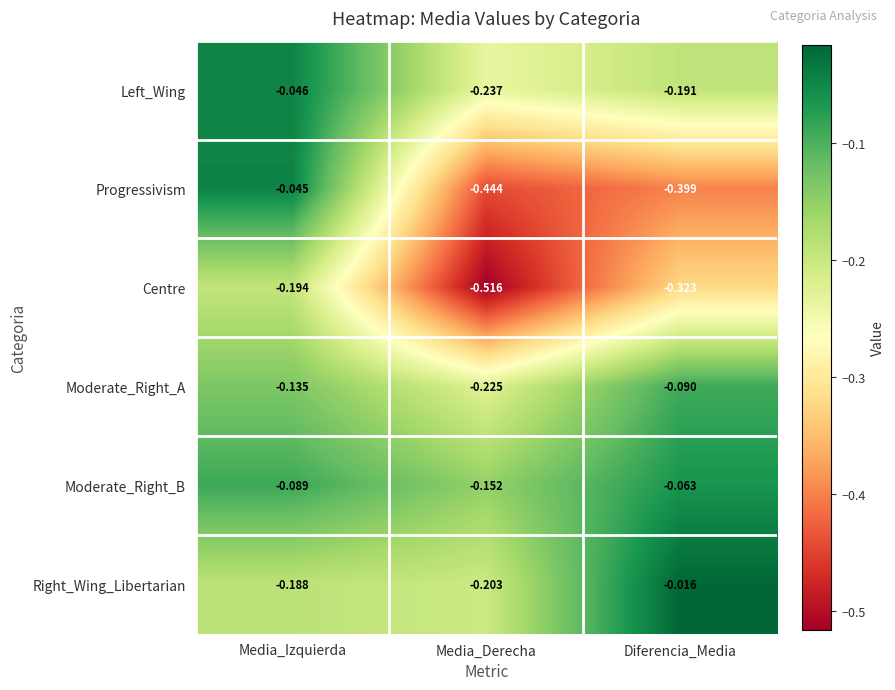

Which series has the widest spread of values?

Progressivism